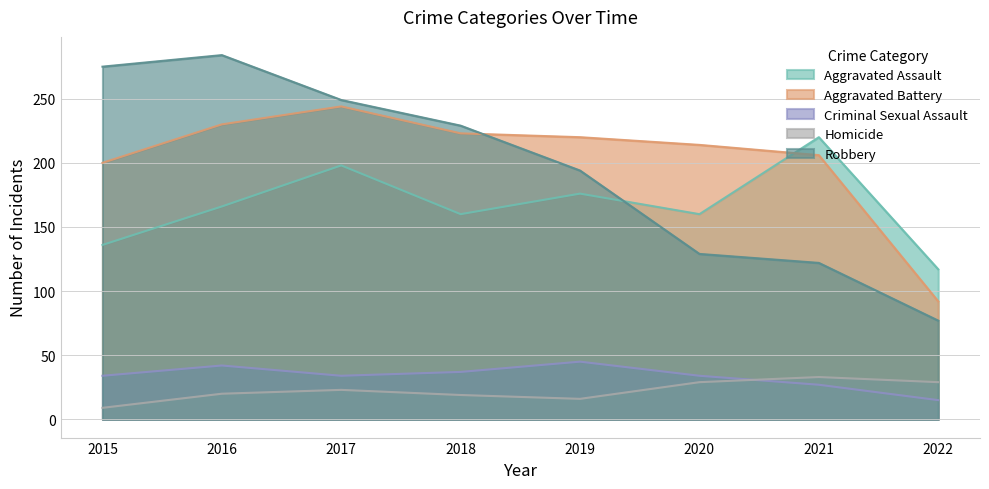

What is the maximum value shown in the chart?

284